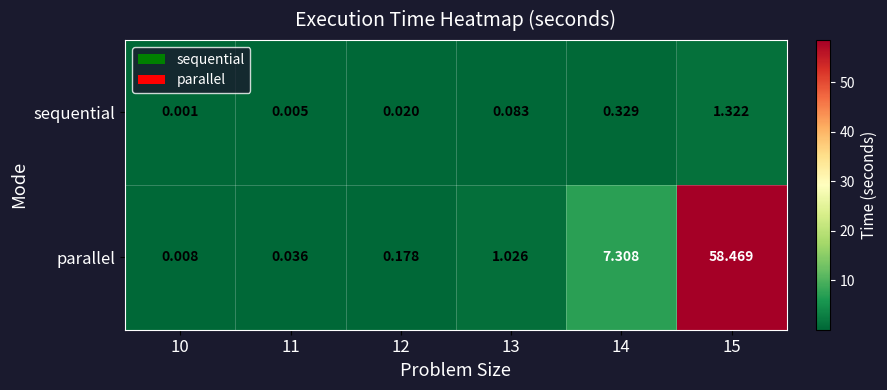

Is the value of parallel at 13 greater than the value of sequential at 11?

Yes